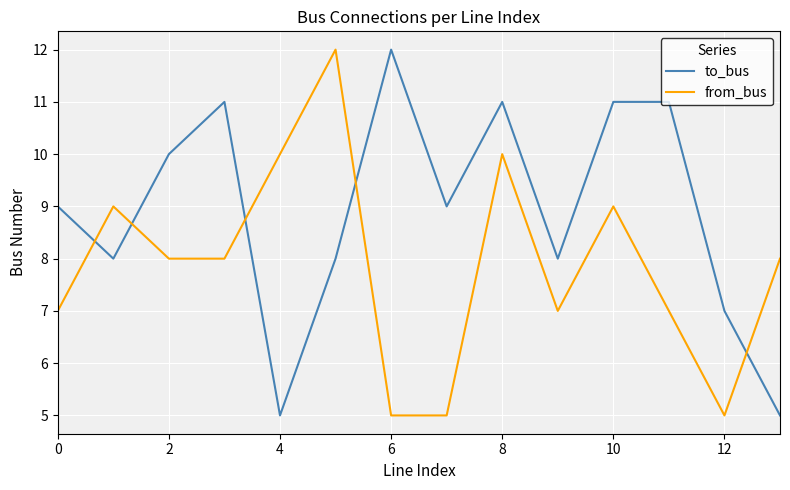

Rank the series by their average value, from lowest to highest.

from_bus, to_bus